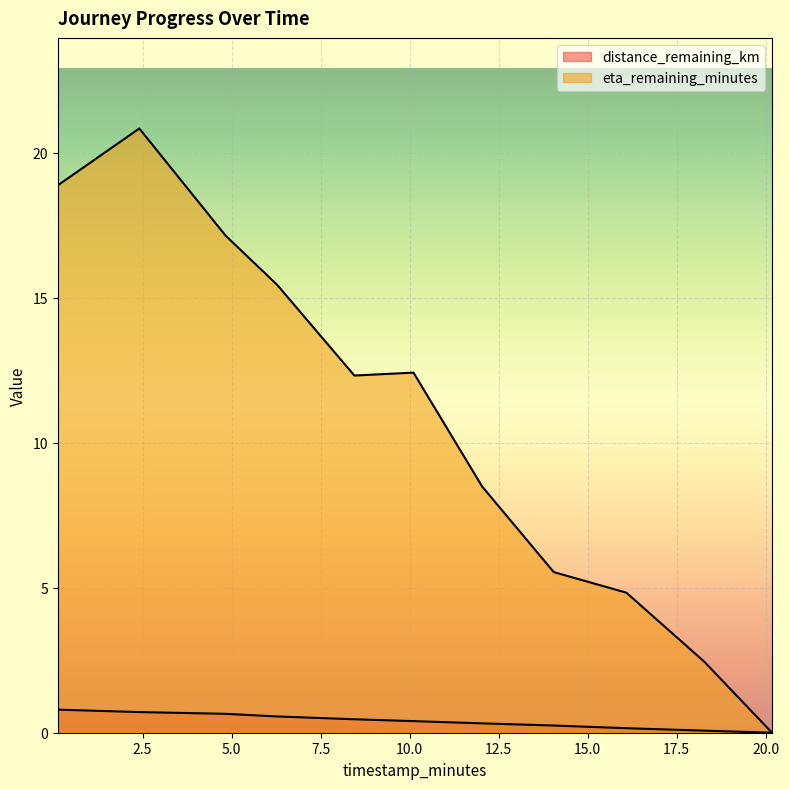

How many data points in distance_remaining_km are above 0?

10